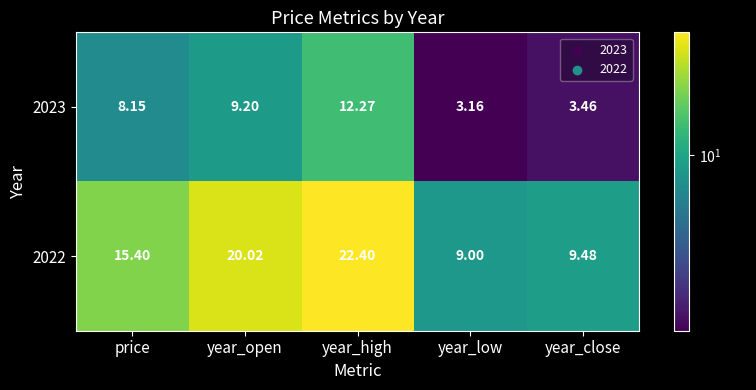

Is the value of 2022 at price greater than the value of 2023 at price?

Yes